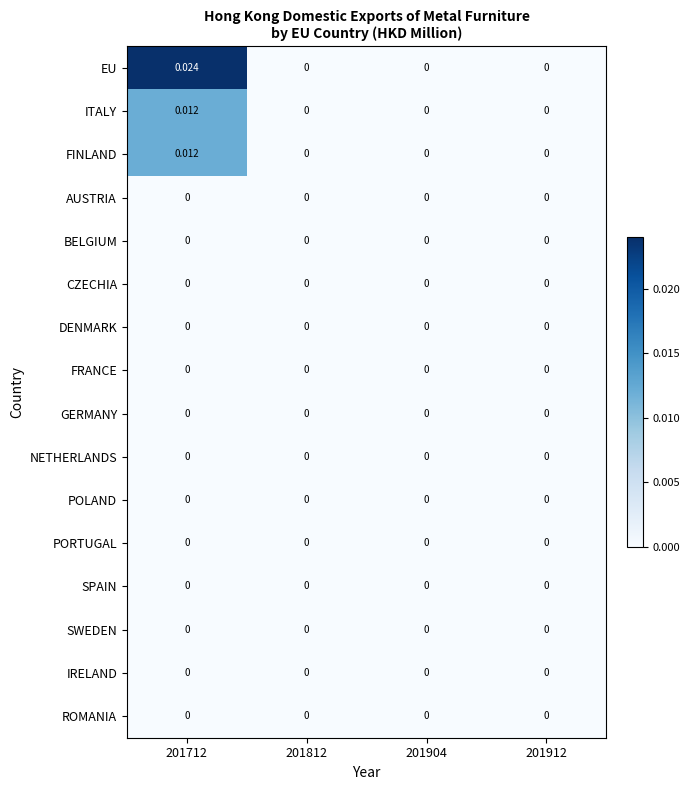

Which series has the largest total across all categories?

EU